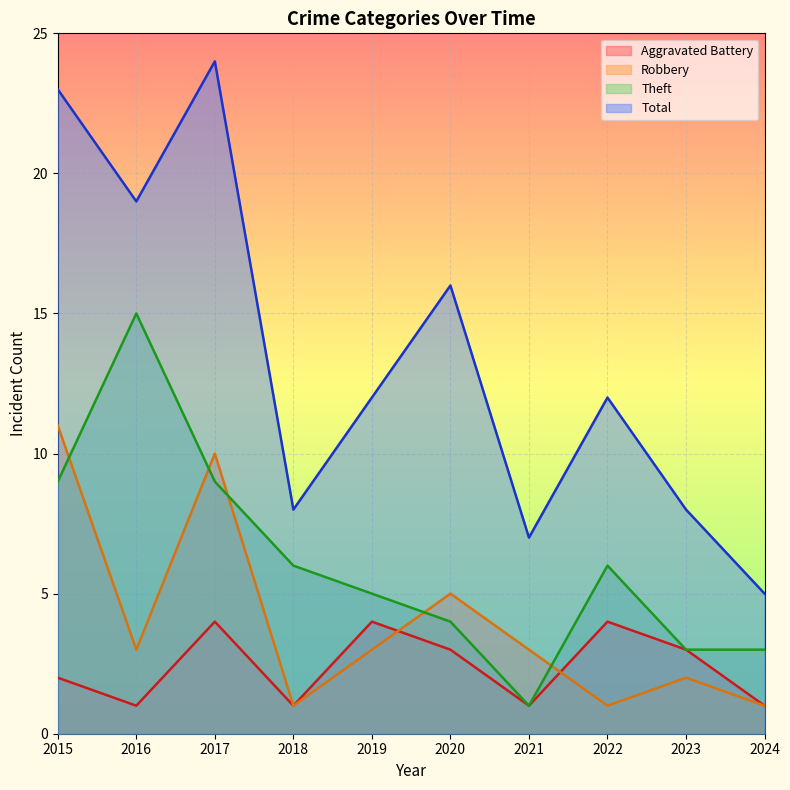

How many data points does each series have?

10